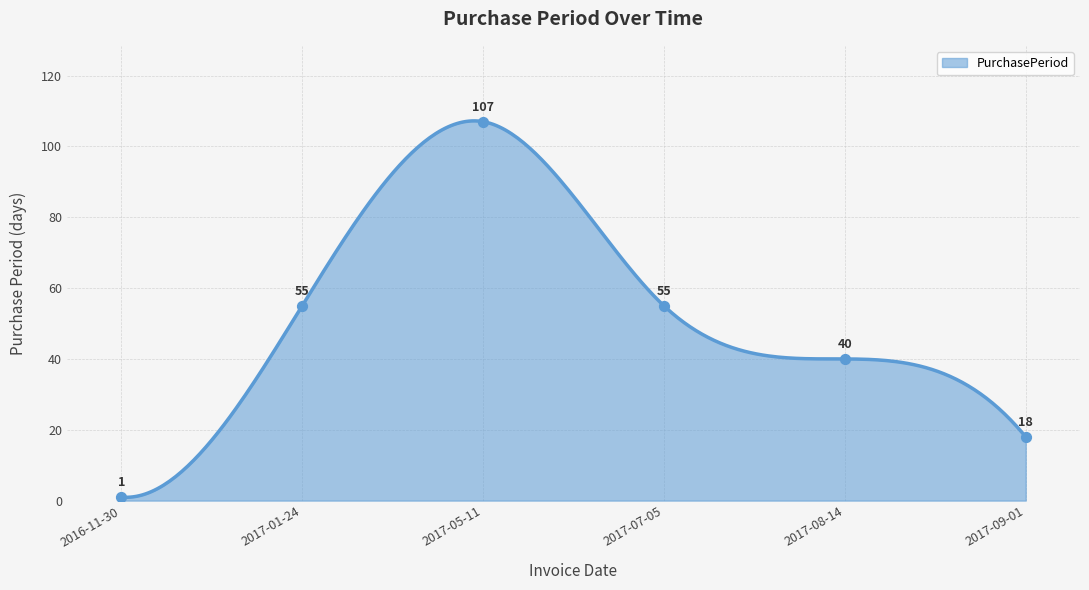

What is the change in value from 2017-05-11 to 2017-09-01?

-89